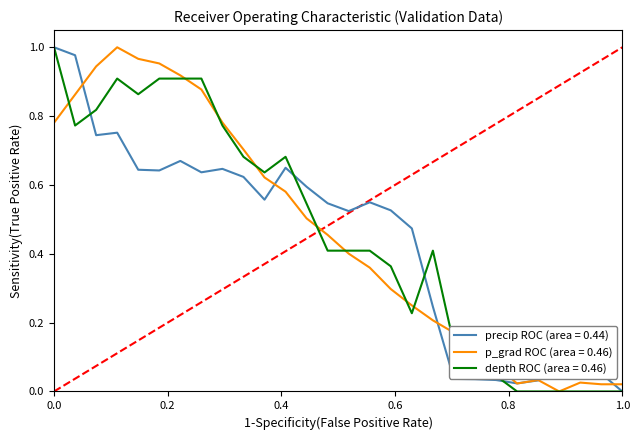

Count the number of categories in the chart.

28